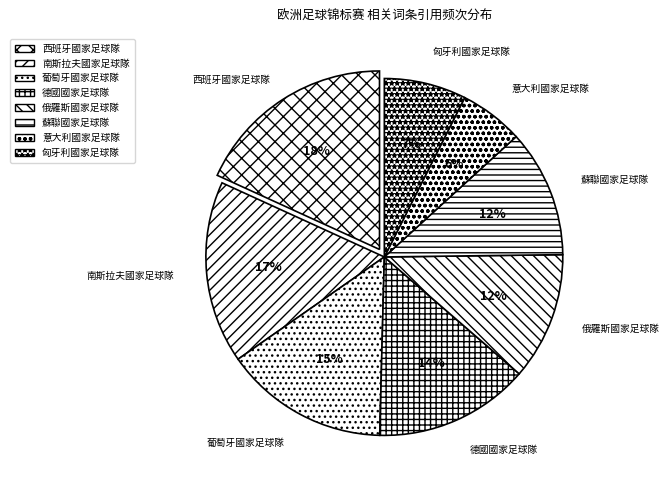

Is it true that 匈牙利國家足球隊 is 7% of the pie?

True